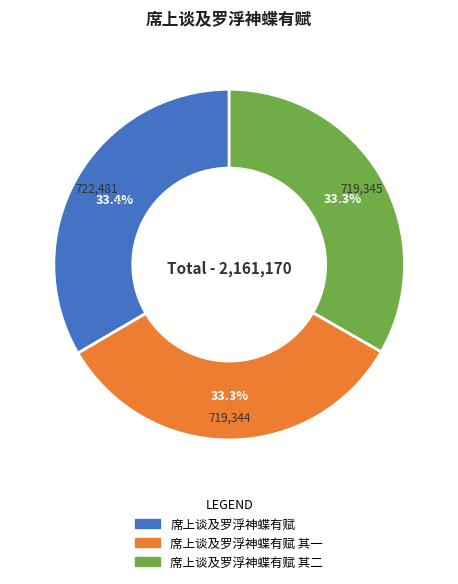

Count the number of slices in the pie.

3